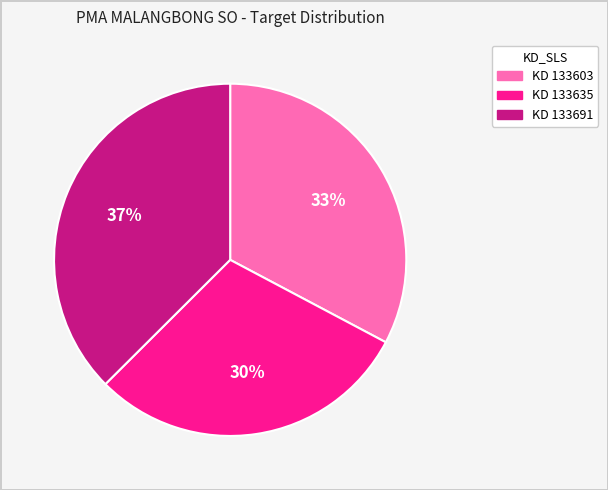

How many slices are in this pie chart?

3